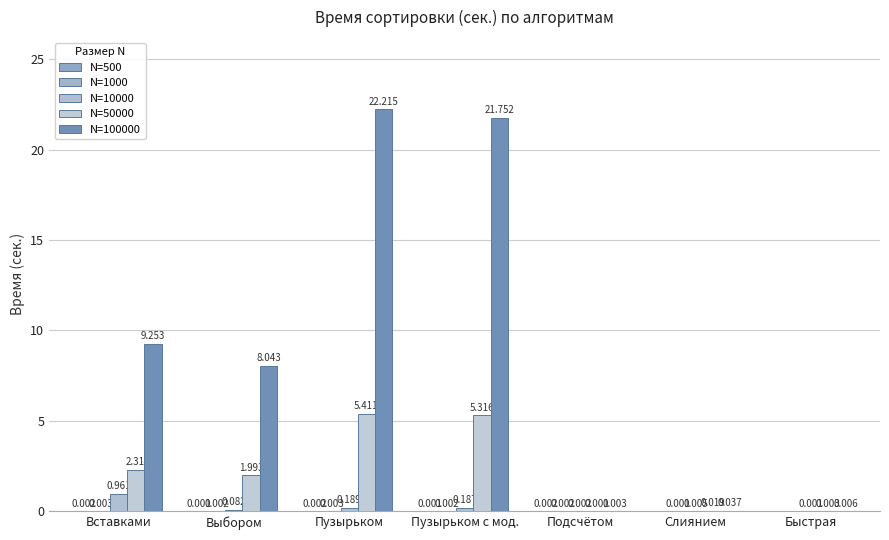

True or false: N=50000 has a value of 0.7 at Вставками.

False